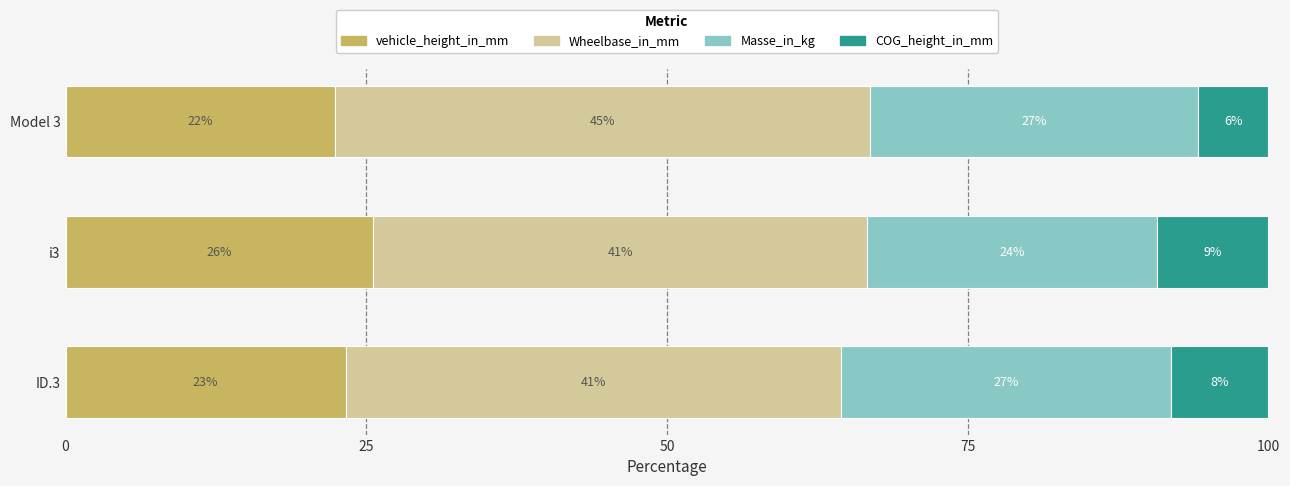

What are all the series names shown in the legend?

vehicle_height_in_mm, Wheelbase_in_mm, Masse_in_kg, COG_height_in_mm